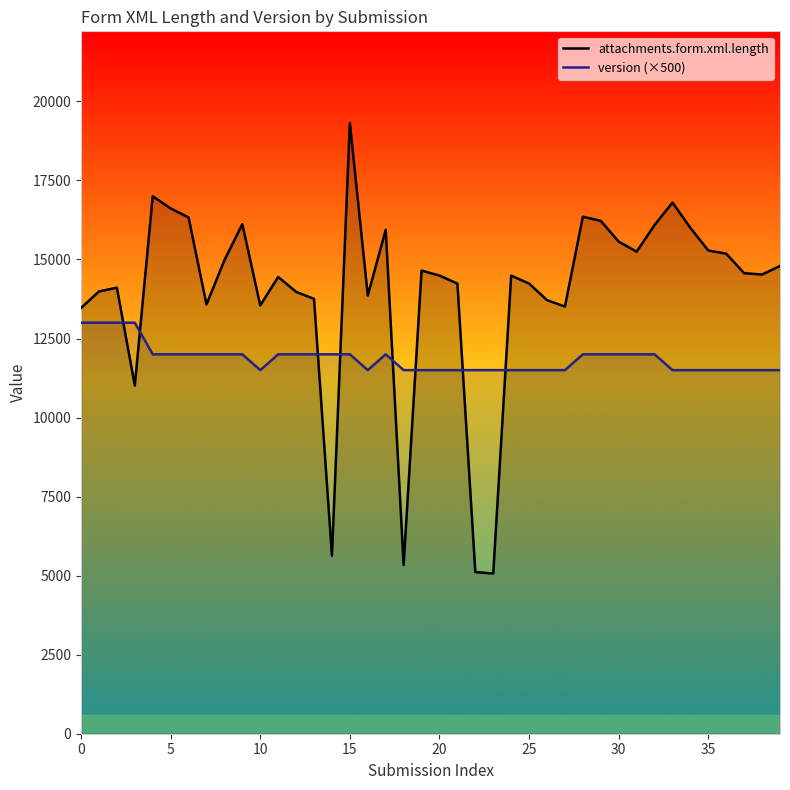

Read the attachments.form.xml.length value at 25.

14238